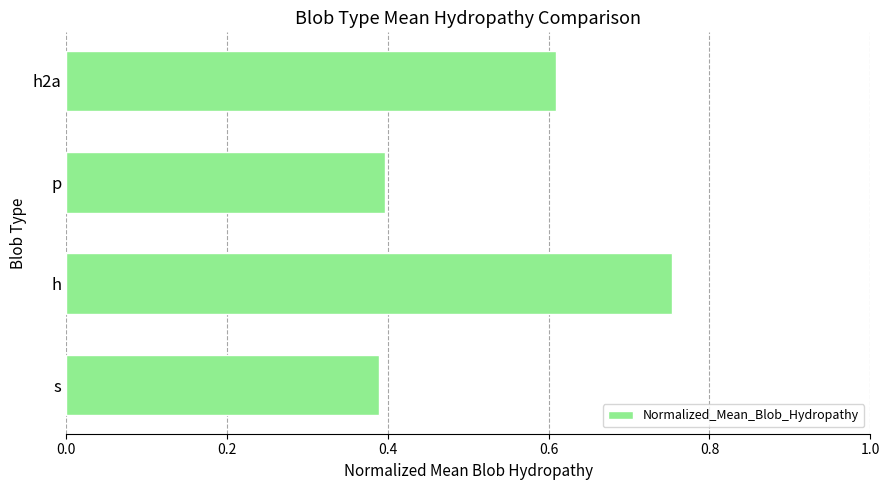

Does the chart contain any negative values?

No